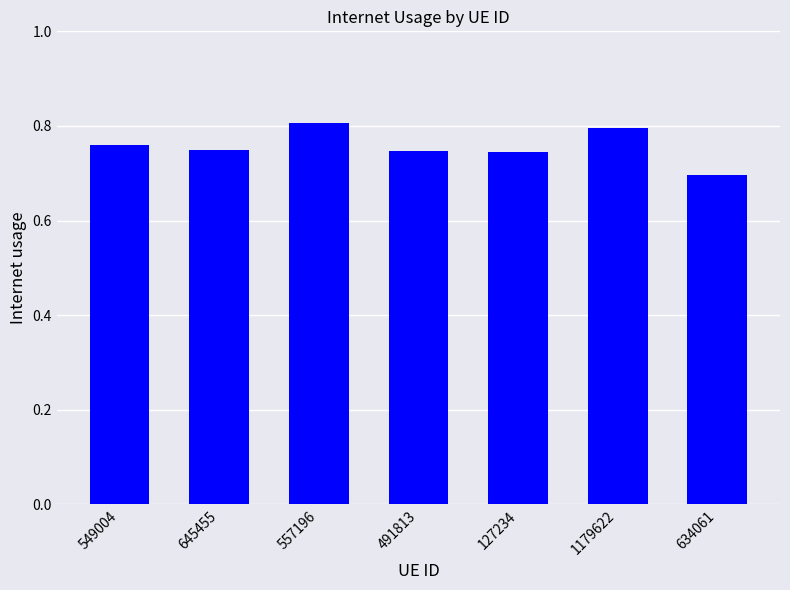

Count the values in the range 0 to 1.

7